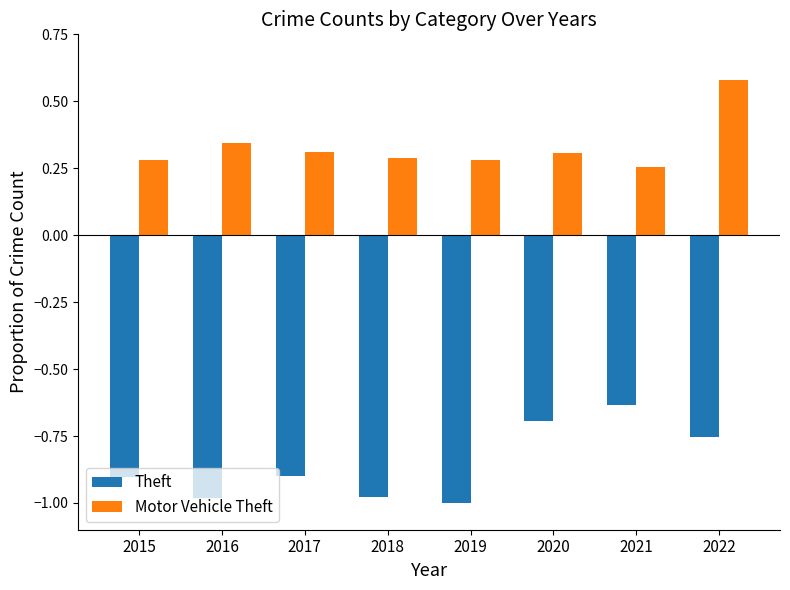

What is the spread (max minus min) of values at 2015?

1.2